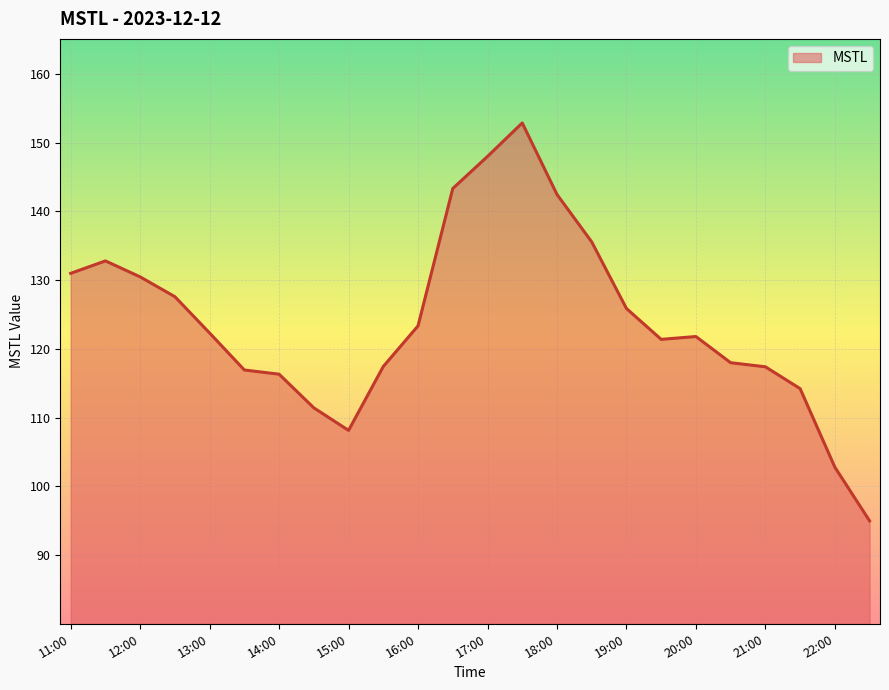

What is the difference between the maximum and minimum values?

57.9